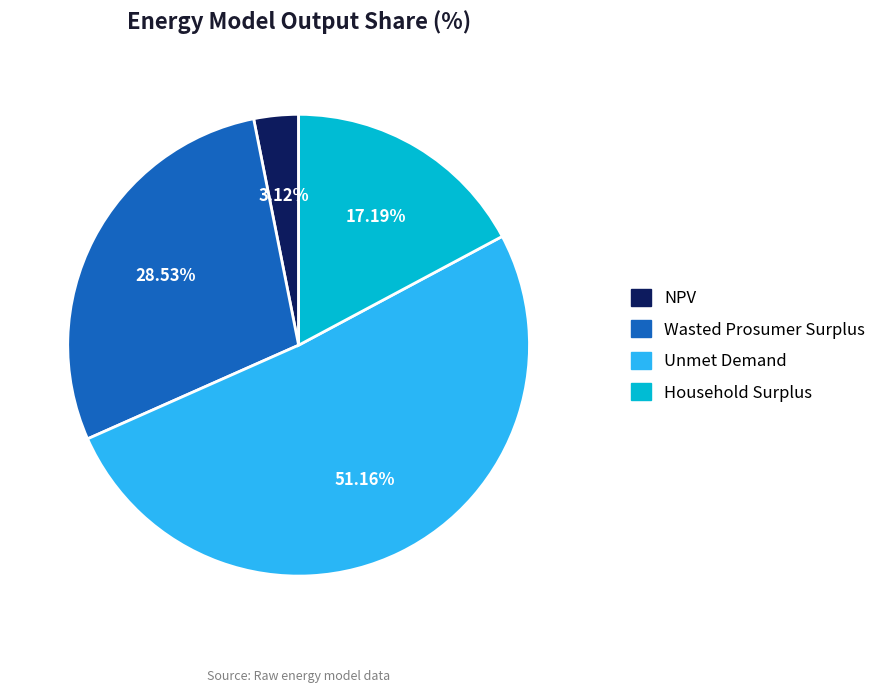

To the nearest percent, what is the average slice percentage?

25%